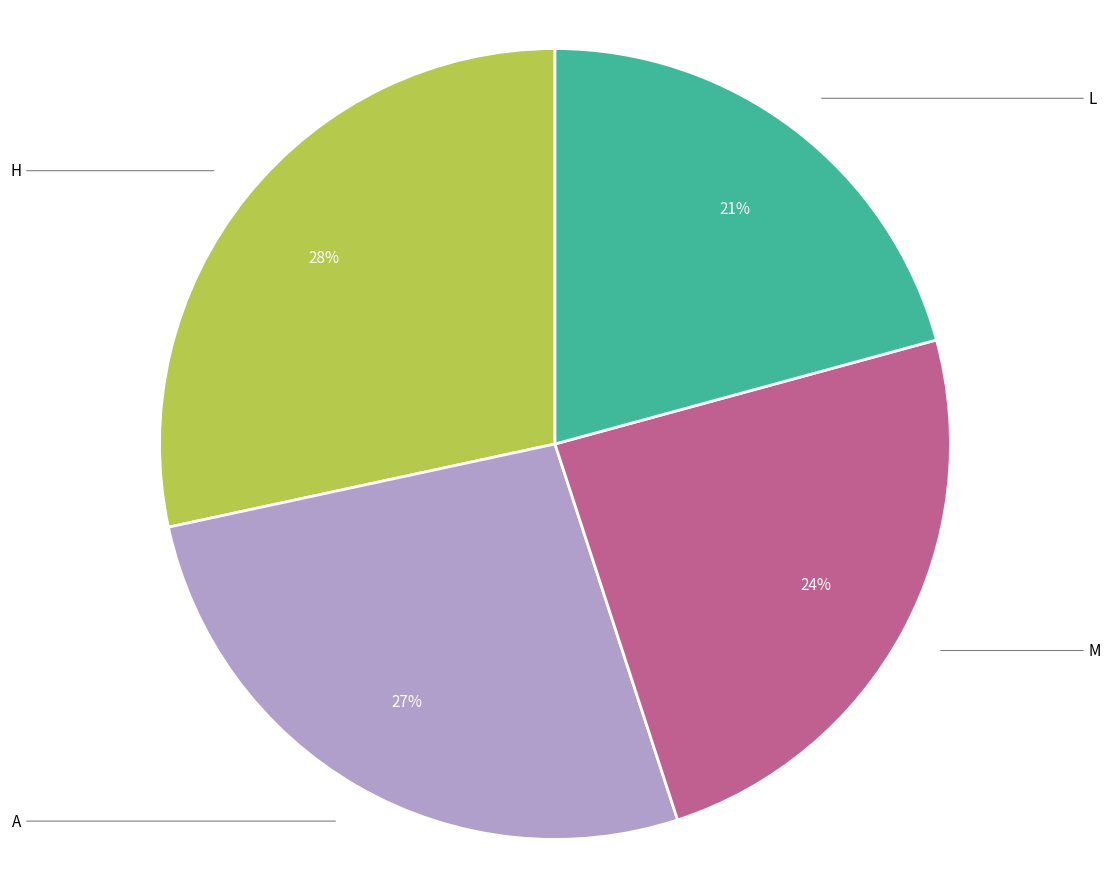

Count the number of slices in the pie.

4